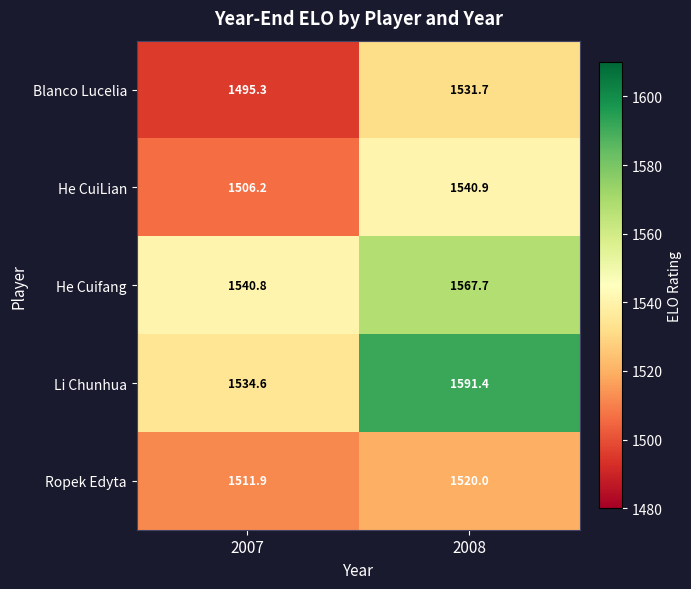

How many series are shown in this chart?

5